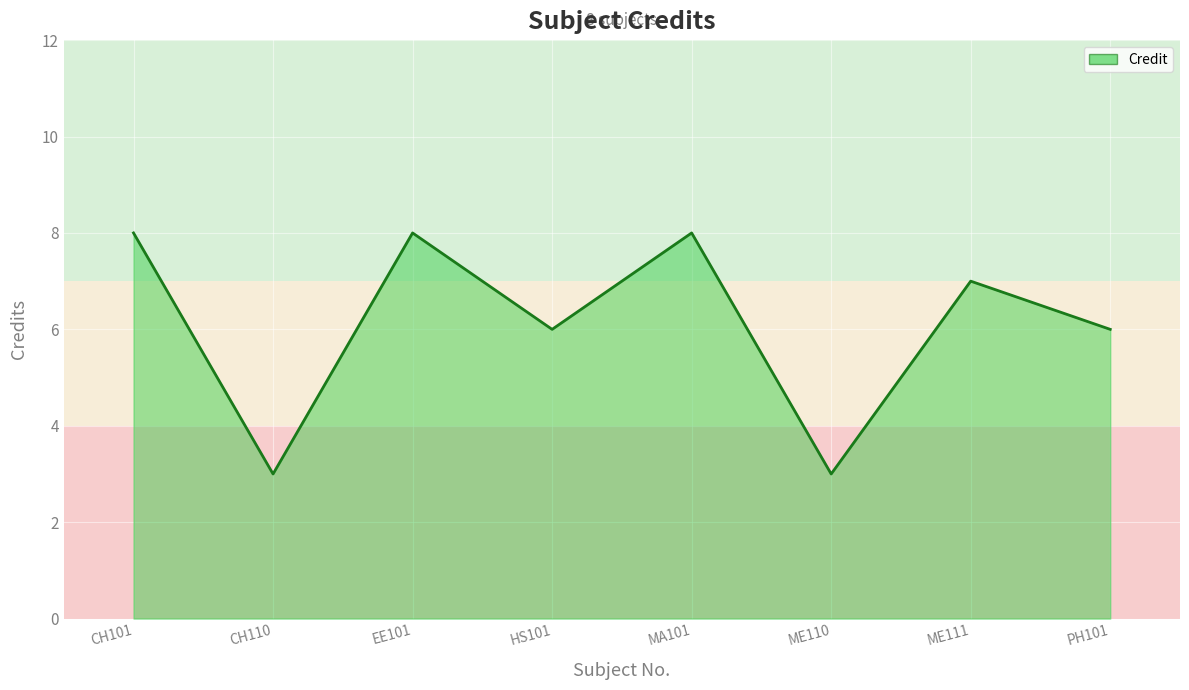

What position from the left is CH110?

2